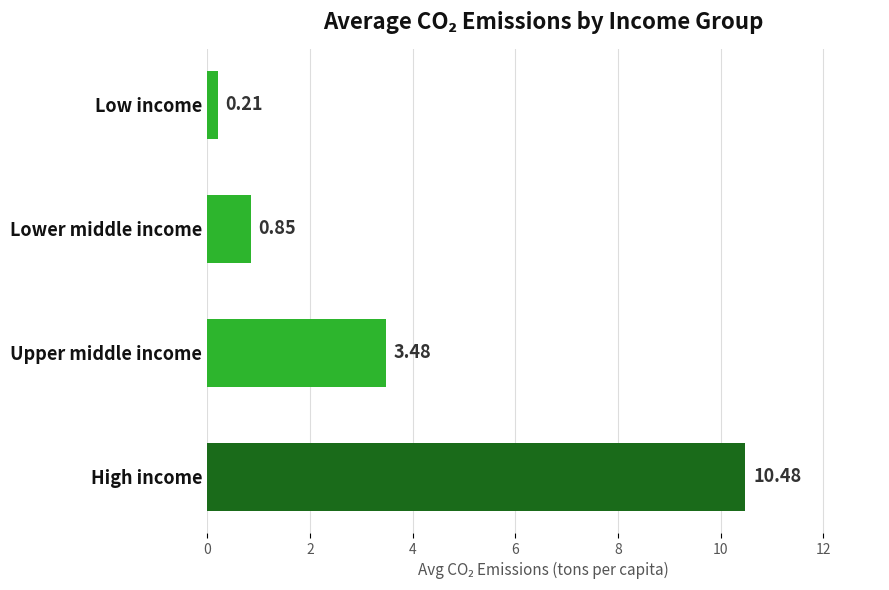

Which label corresponds to the smallest value in the chart?

Low income